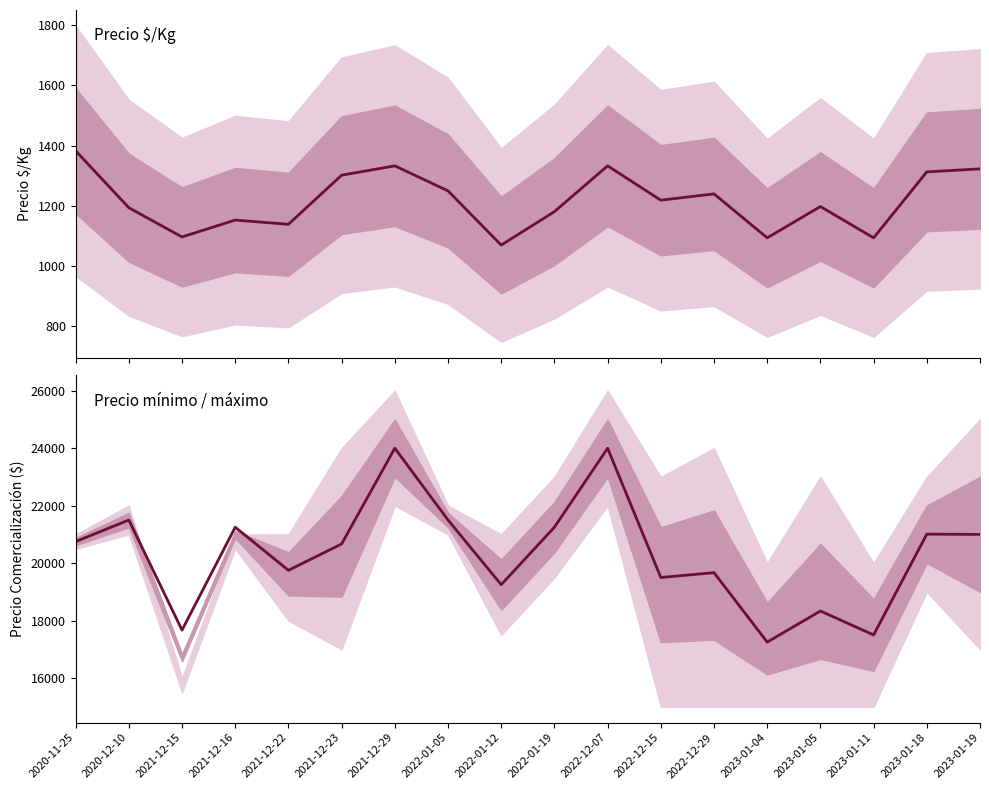

True or false: Precio $/Kg has a value of 1302 at 2021-12-23.

True